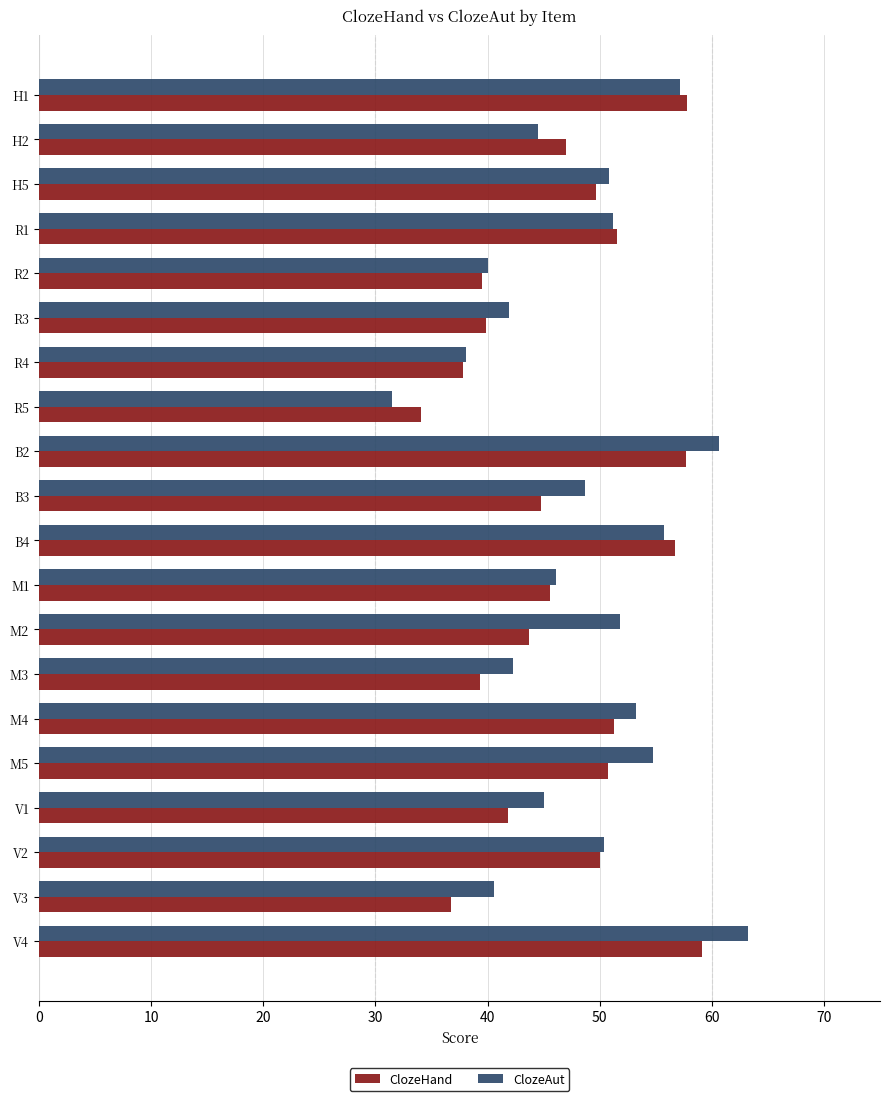

The value of ClozeHand at H1 is 57.8. True or false?

True